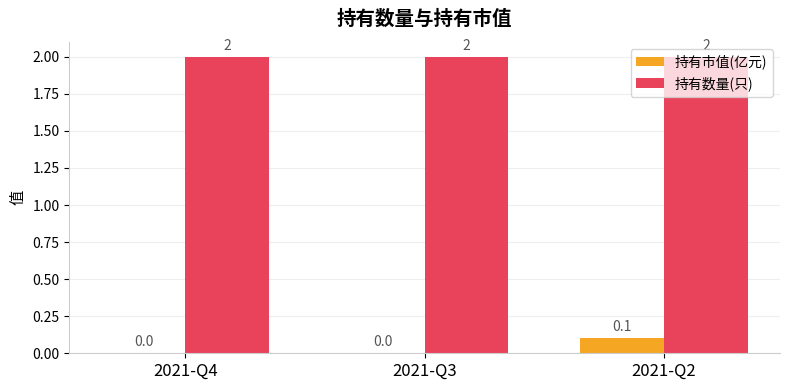

Between 2021-Q3 and 2021-Q2, which series saw the biggest shift?

持有市值(亿元)